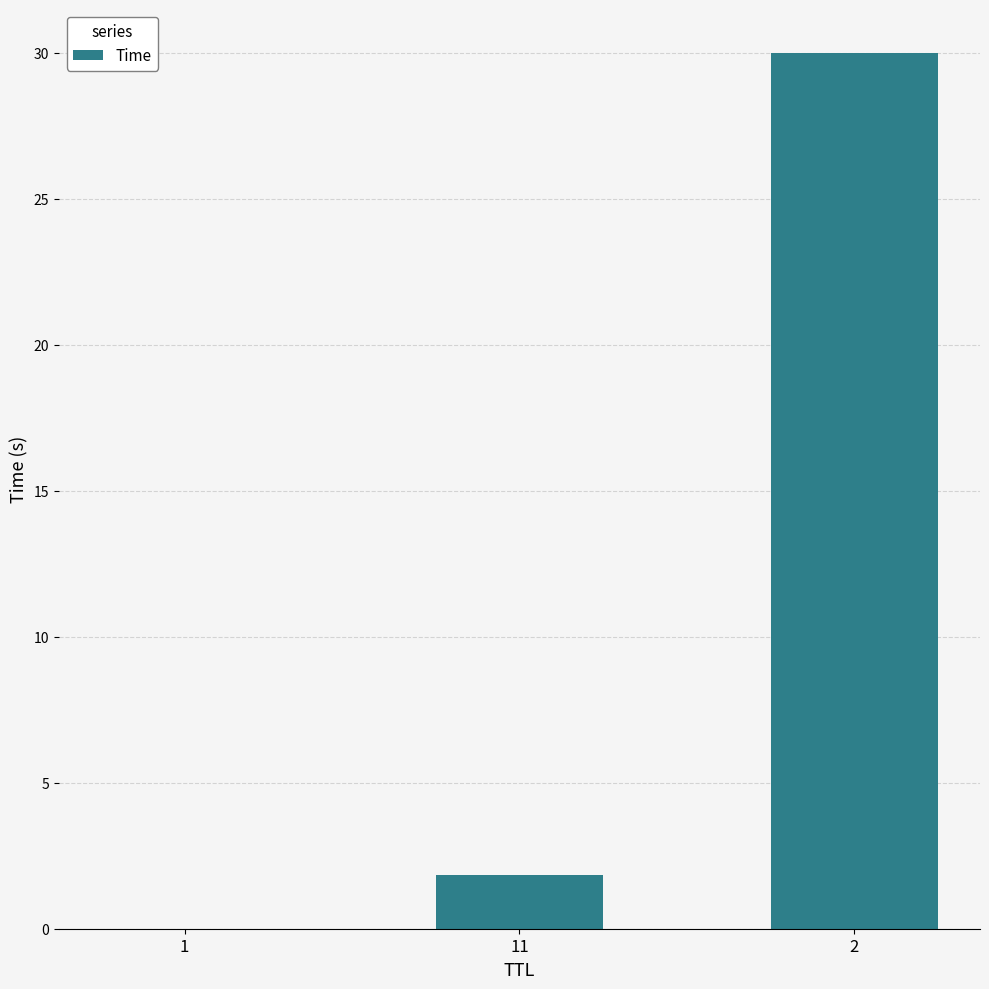

What is the greatest value displayed?

30.0